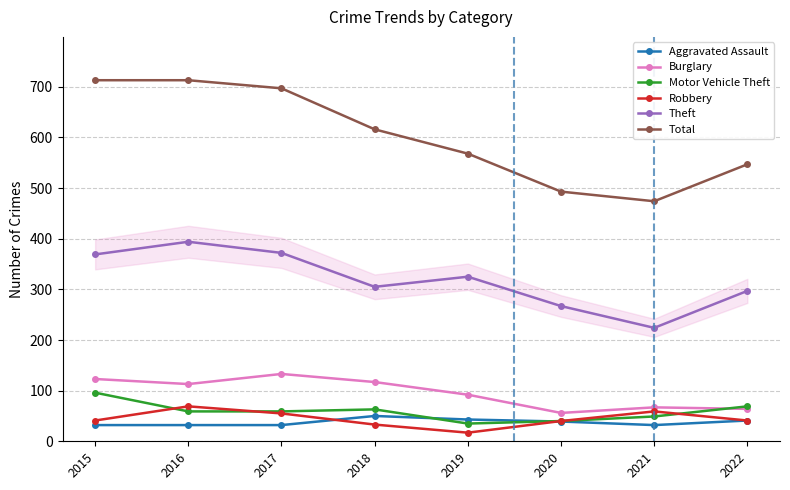

What is the lowest value of the Aggravated Assault series?

32